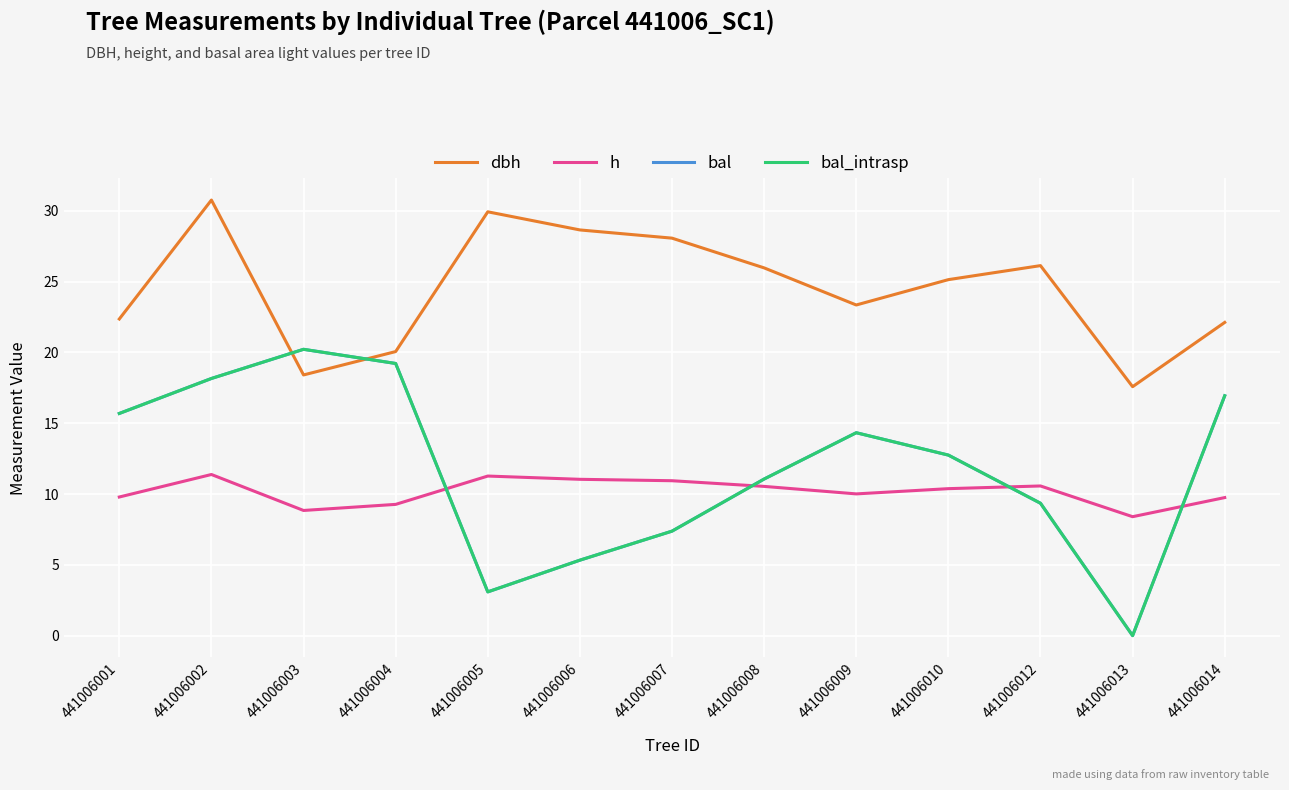

What is the difference between the highest and lowest values at 441006004?

10.8